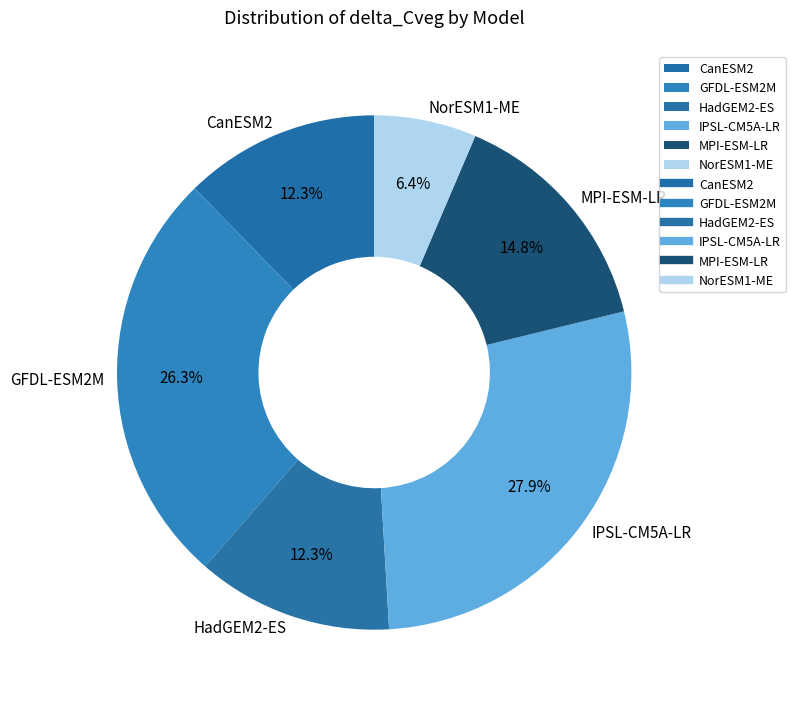

What portion of the pie excludes HadGEM2-ES?

87.7%